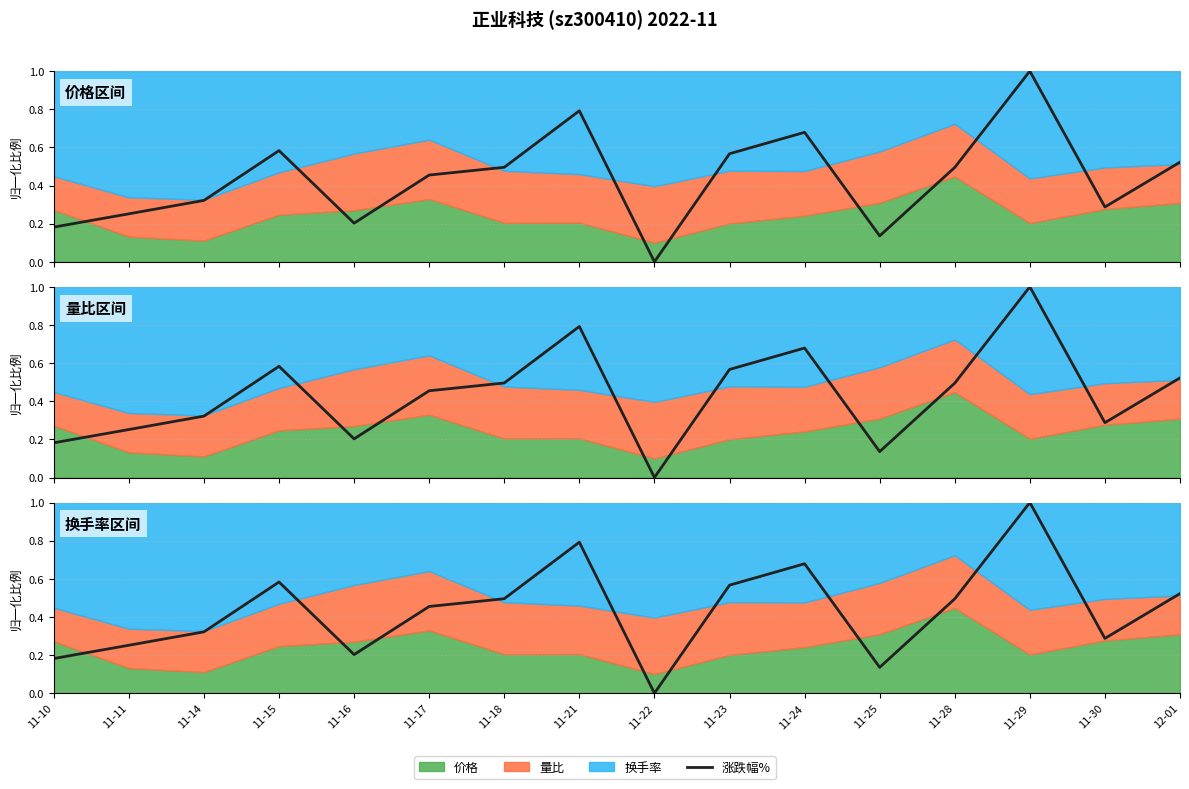

Rank the categories by value from highest to lowest.

11-29, 11-21, 11-24, 11-15, 11-23, 12-01, 11-18, 11-28, 11-17, 11-14, 11-30, 11-11, 11-16, 11-10, 11-25, 11-22